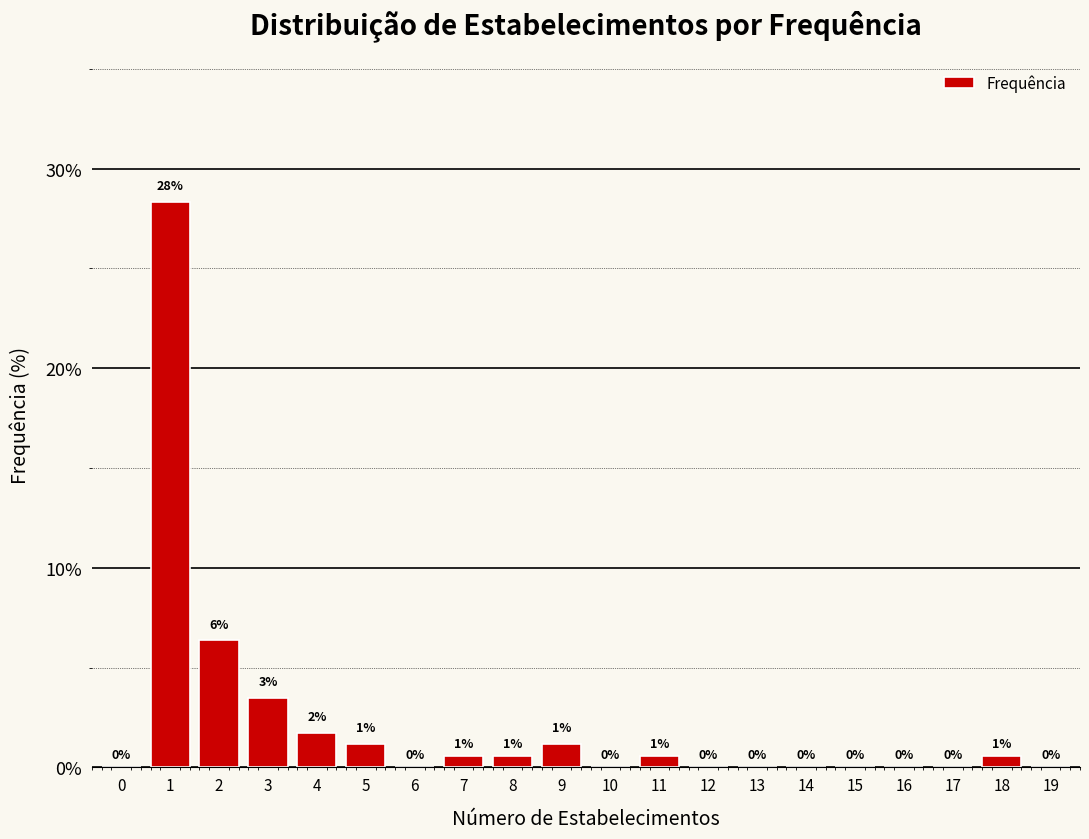

Is it true that the value at 0 is 13.2?

False